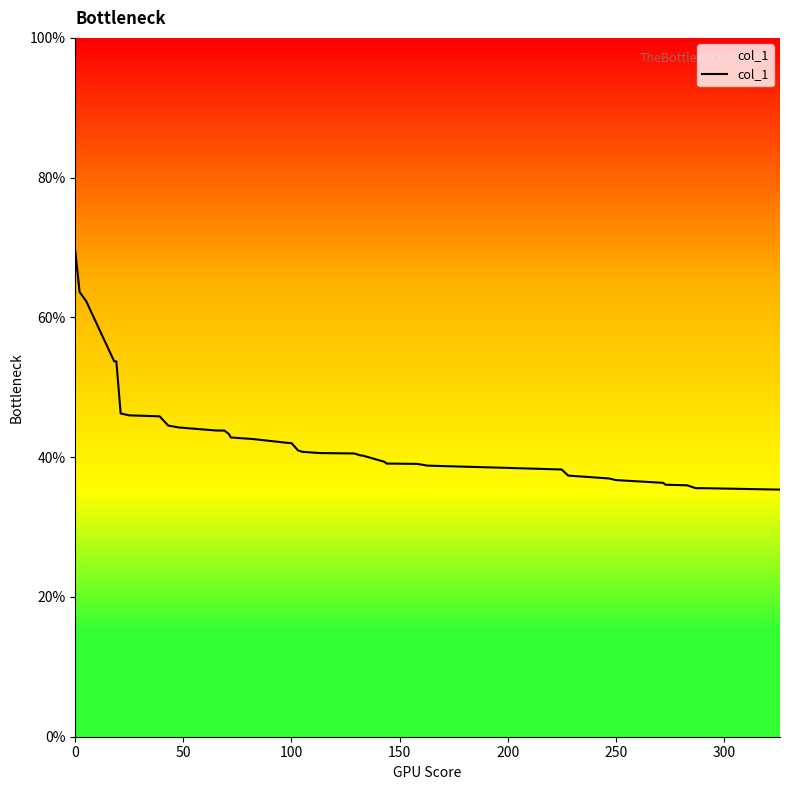

What is the smallest value displayed?

35.4